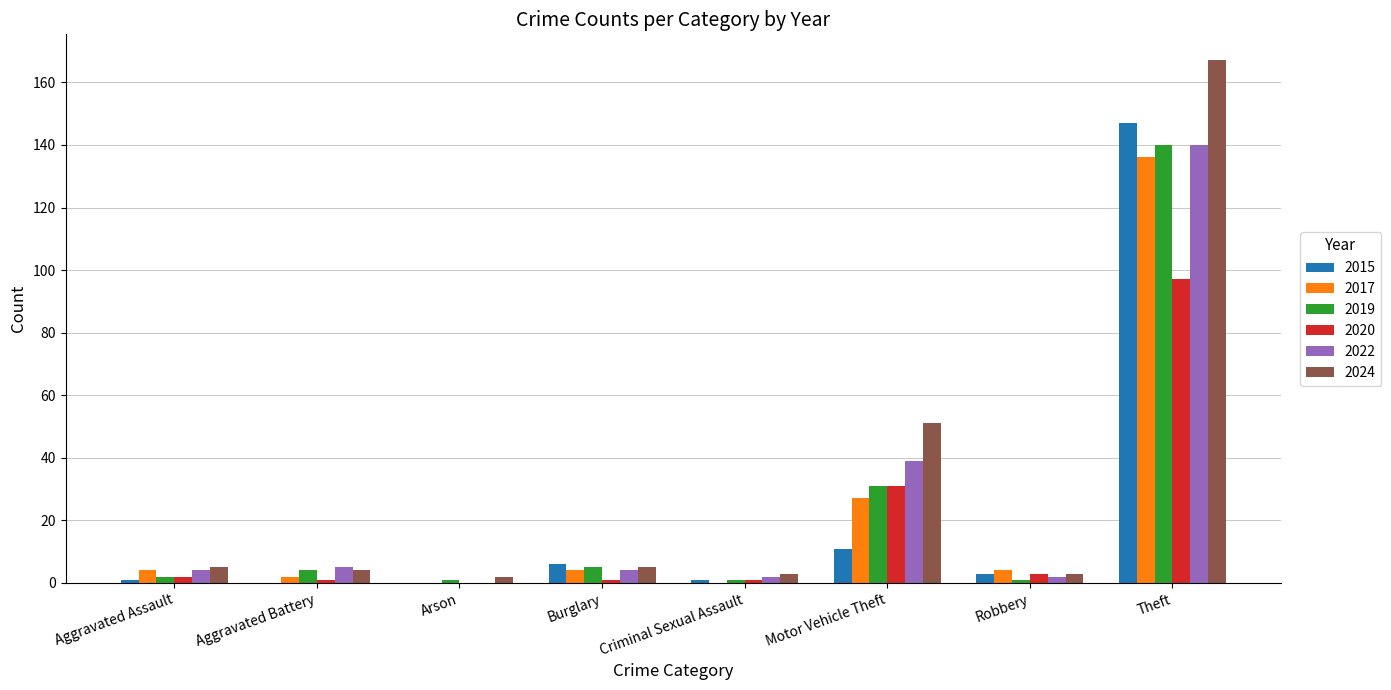

Is it true that 2020 equals 45 at Motor Vehicle Theft?

False